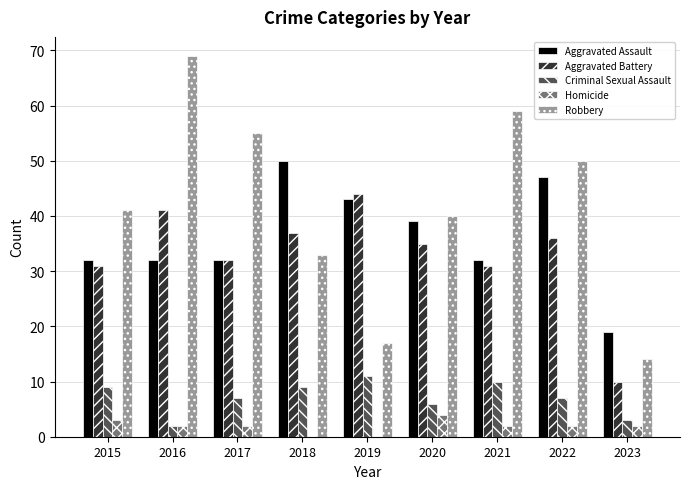

Reading left to right, transcribe all the data shown in this chart.

Aggravated Assault: 32	32	32	50	43	39	32	47	19
Aggravated Battery: 31	41	32	37	44	35	31	36	10
Criminal Sexual Assault: 9	2	7	9	11	6	10	7	3
Homicide: 3	2	2	0	0	4	2	2	2
Robbery: 41	69	55	33	17	40	59	50	14